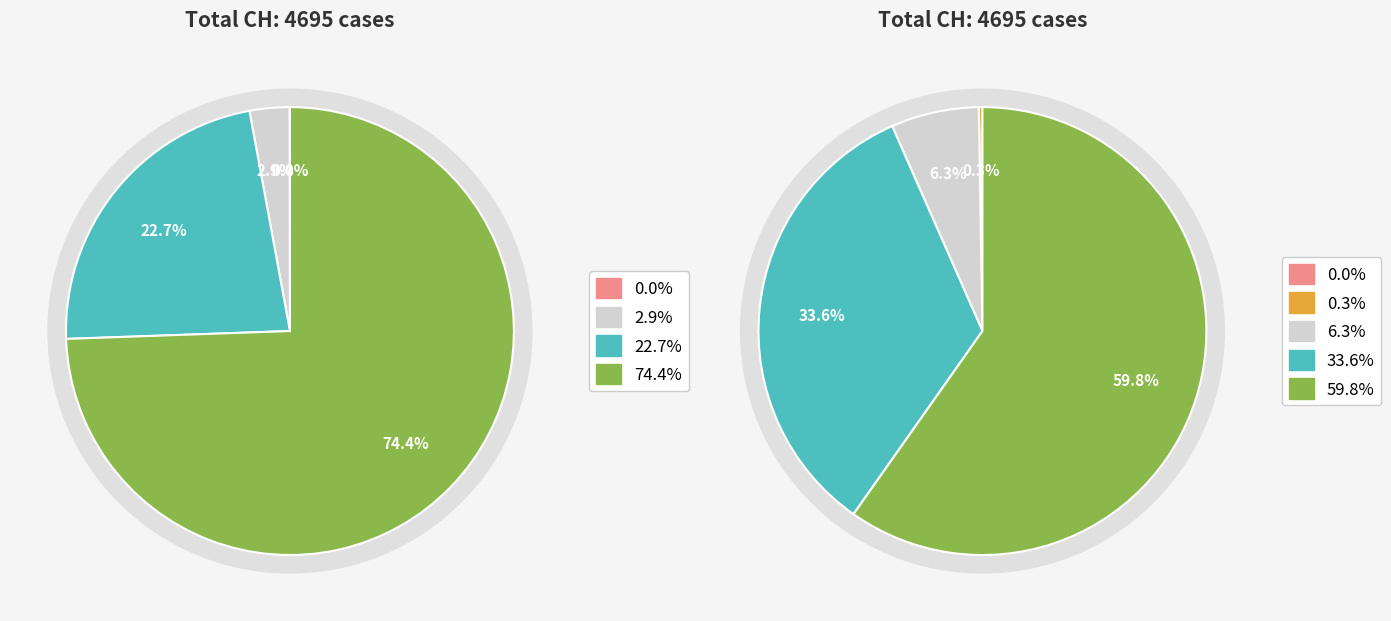

The 2020-03-14 slice represents 11% of the pie. True or false?

False